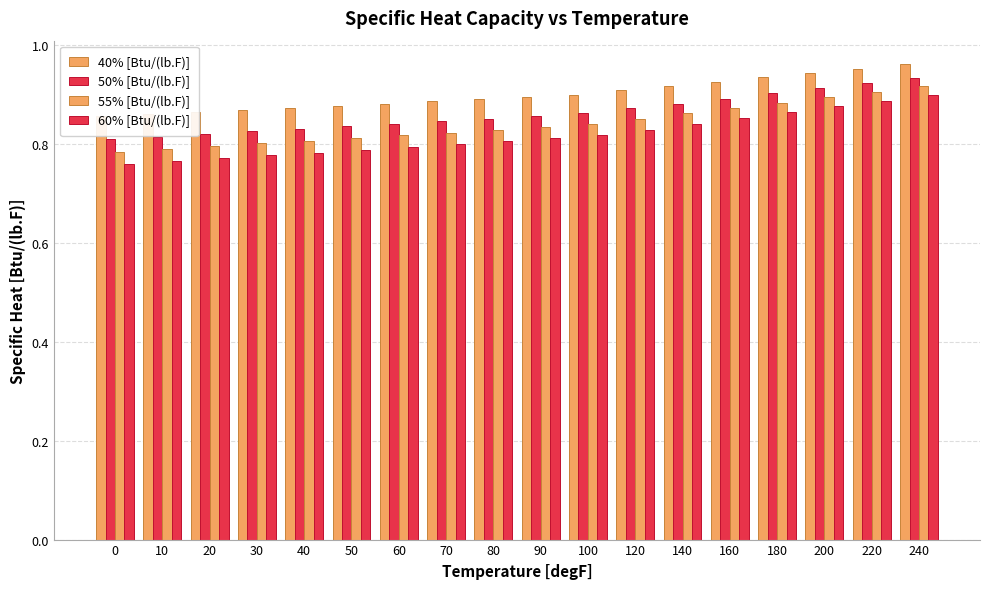

At which category is the sum across all series the highest?

240